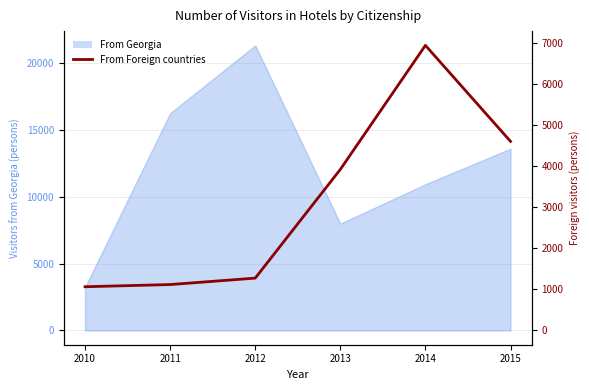

The chart shows a value of 1117 at 2011. True or false?

True